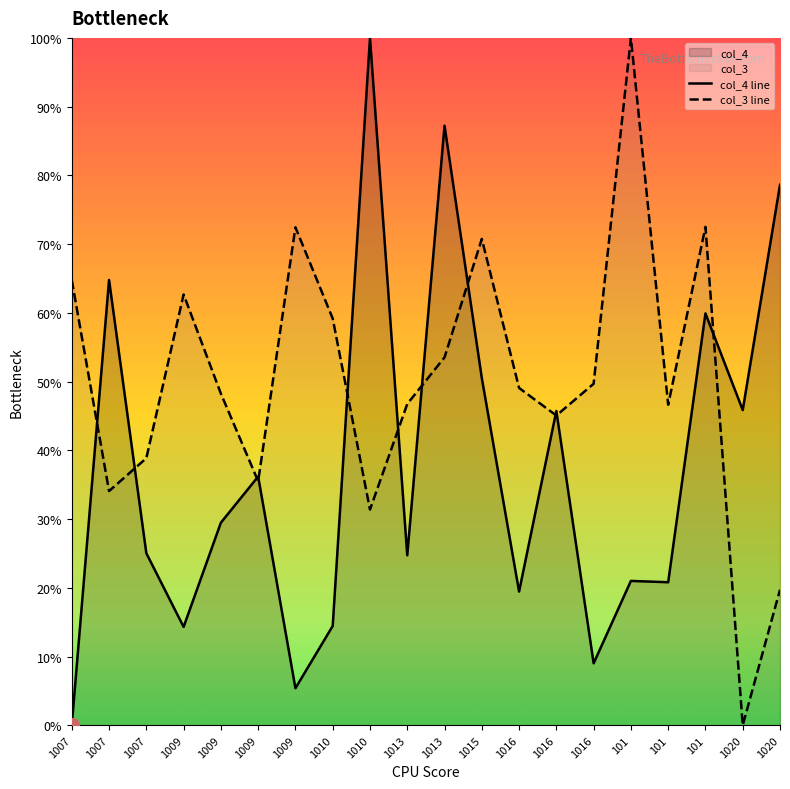

What is the difference between the col_3 line values at 1020 and 101?

0.5